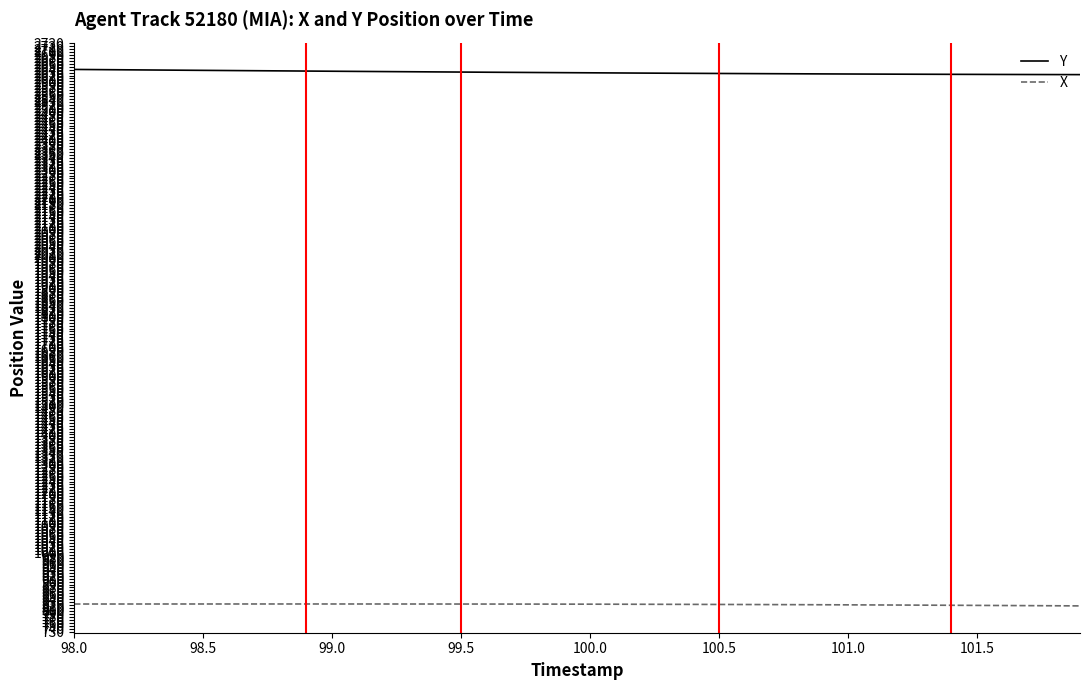

True or false: Y and X intersect in this chart.

False